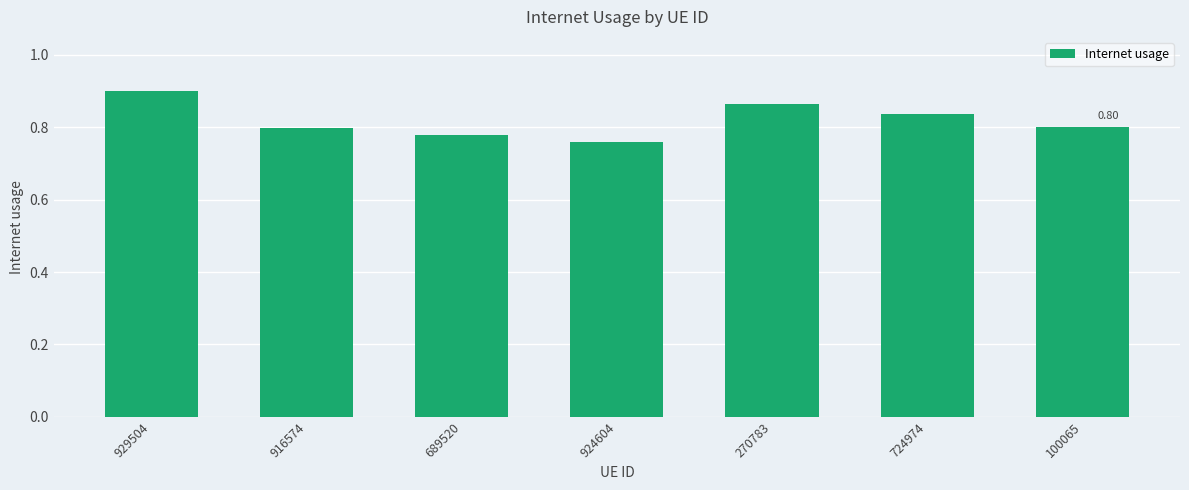

Does the chart contain stacked bars?

No